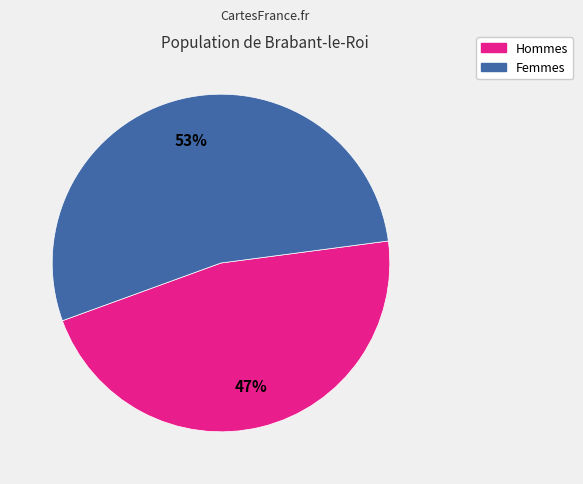

Is there any slice that represents more than half of the pie?

Yes